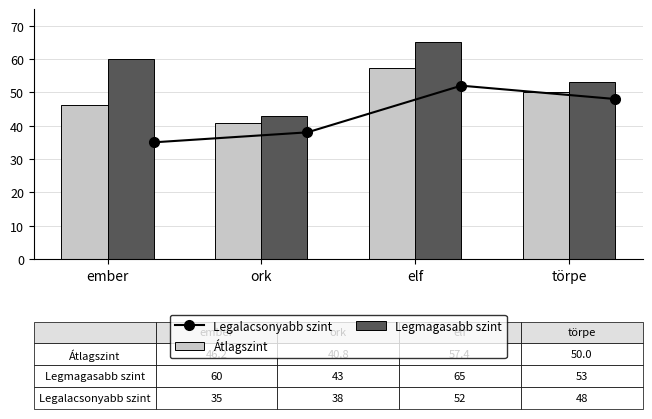

What is the maximum value for Legalacsonyabb szint?

52.0